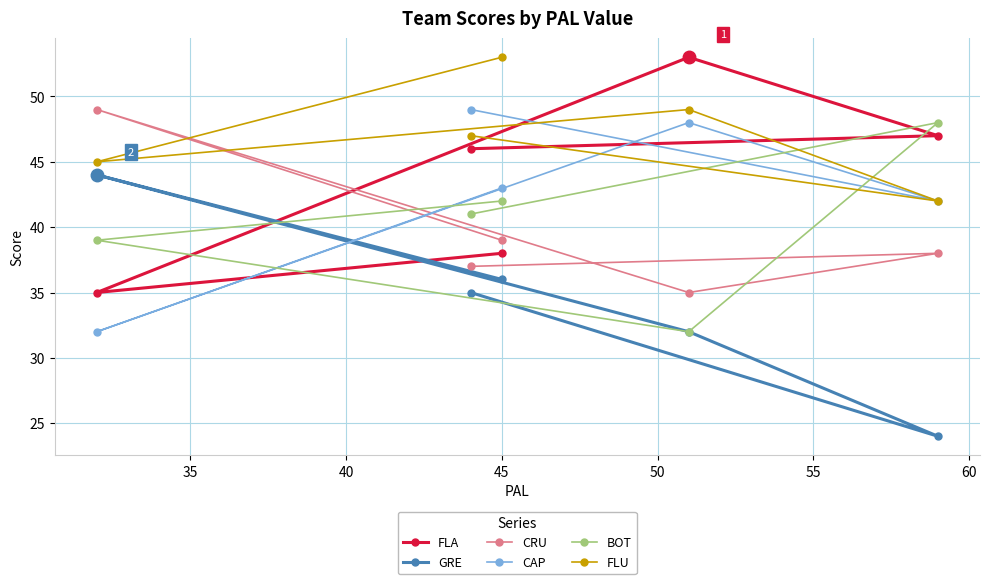

Which series has the widest spread of values?

GRE